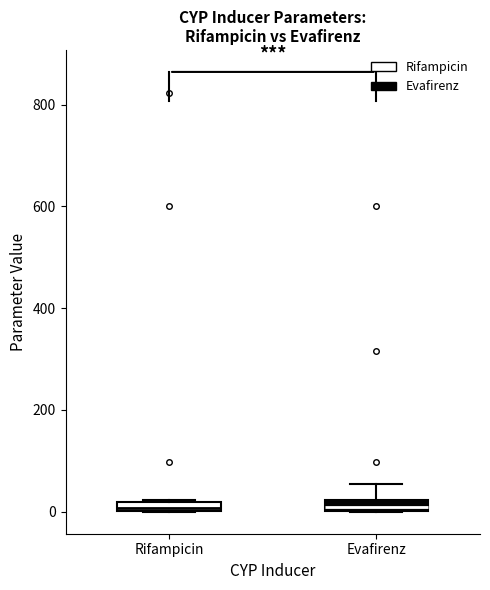

Where is the upper edge of the box for Evafirenz on the y-axis? The values are not printed on the chart, so give them approximately, as read against the axis.

20